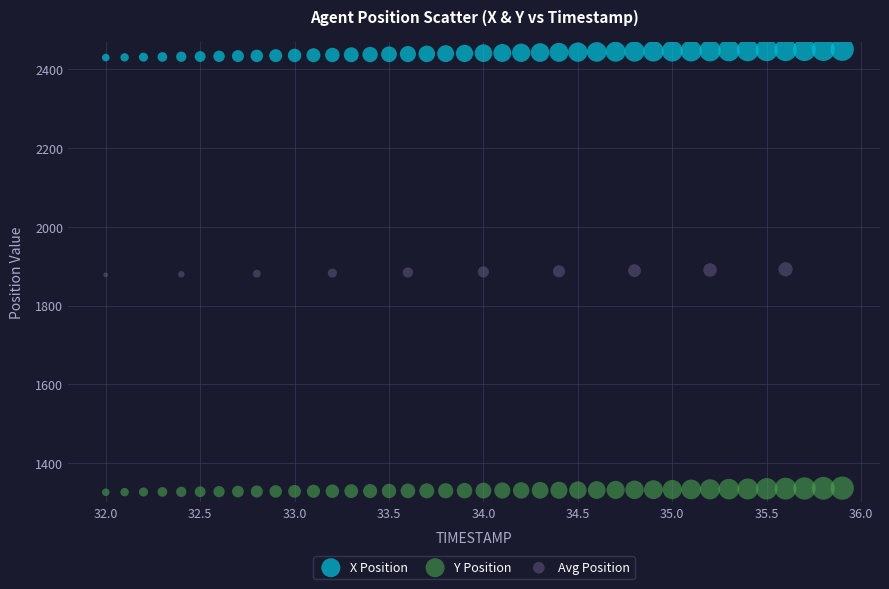

Which series contains the lowest Y value?

Y Position